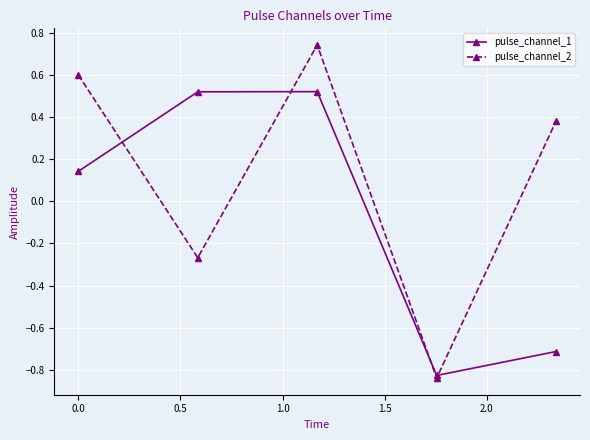

How many values in pulse_channel_2 are above zero?

3